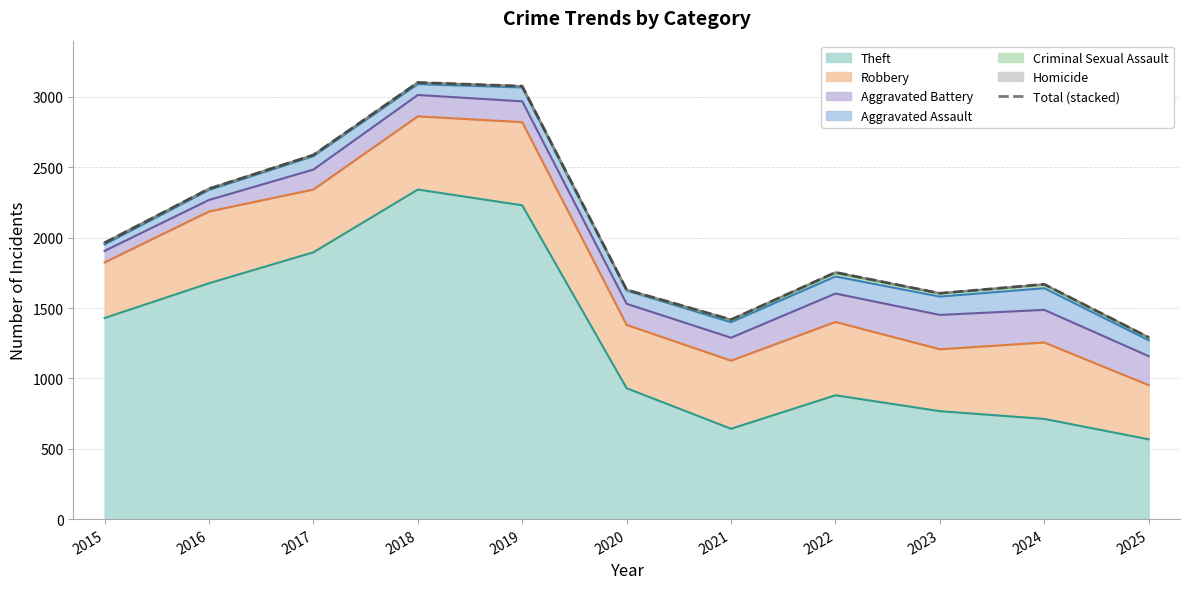

How many lines are shown in the chart?

1